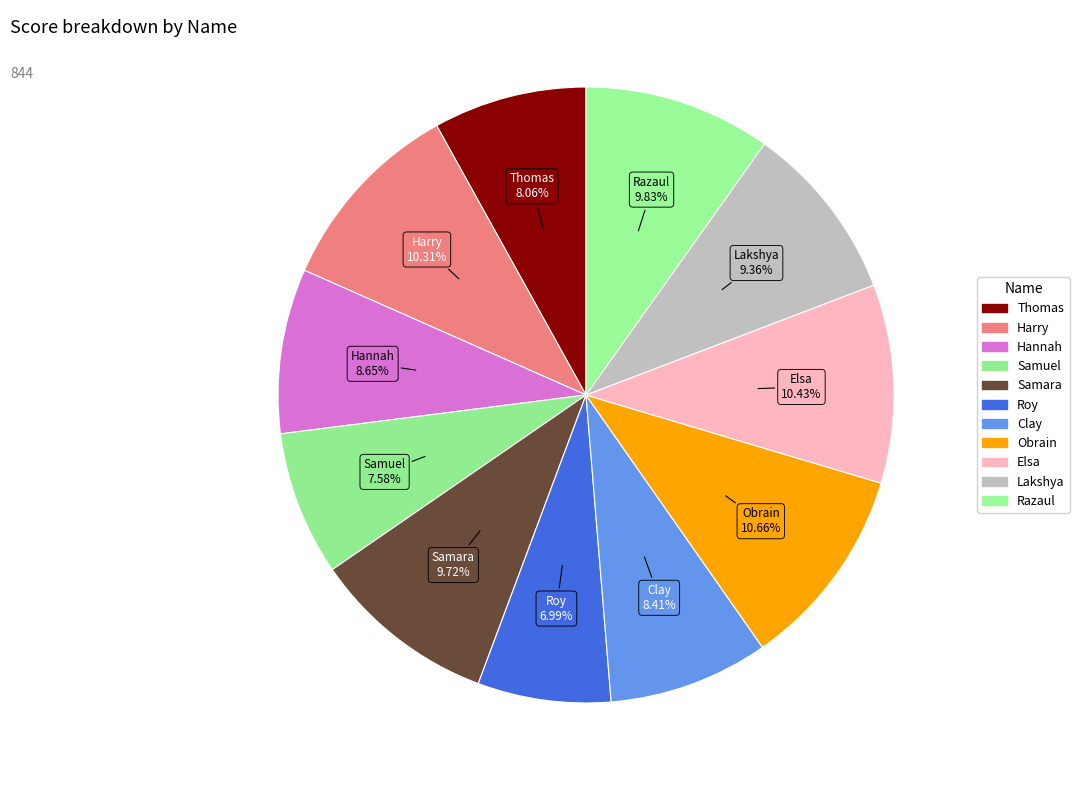

Which slice is the smallest?

Roy